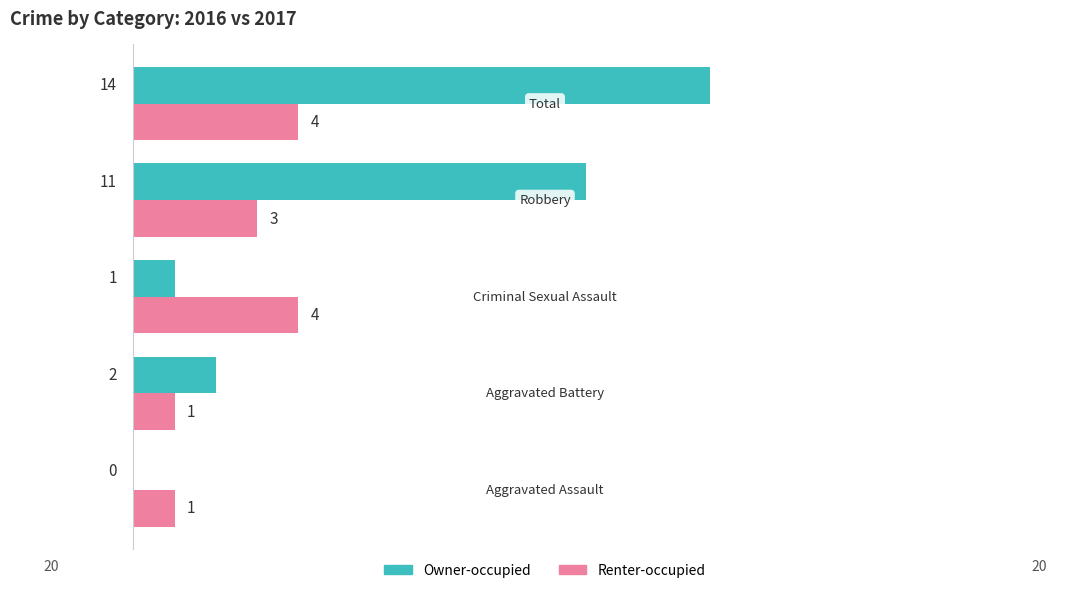

What are all the series names shown in the legend?

Owner-occupied, Renter-occupied